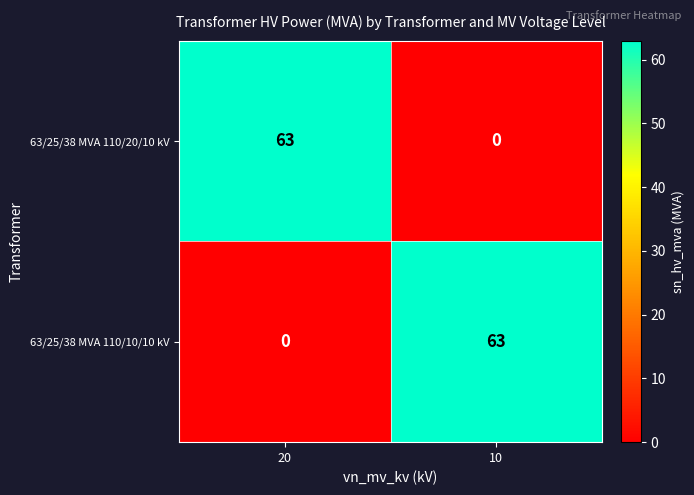

Reading left to right, transcribe all the data shown in this chart.

63/25/38 MVA 110/20/10 kV: 63	0
63/25/38 MVA 110/10/10 kV: 0	63